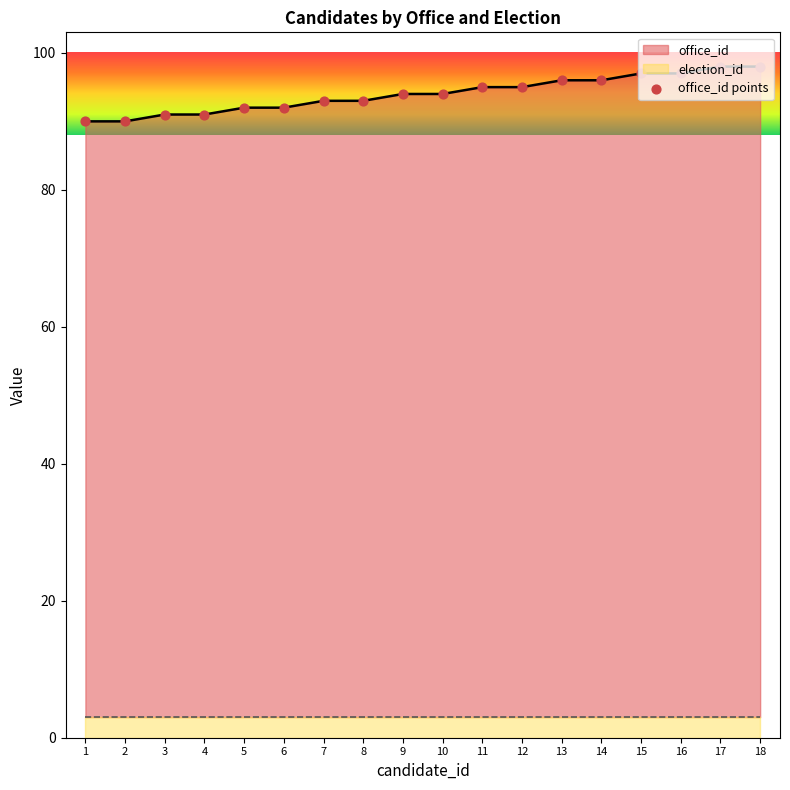

What is the ratio of the value at 5 to the value at 10?

1.0